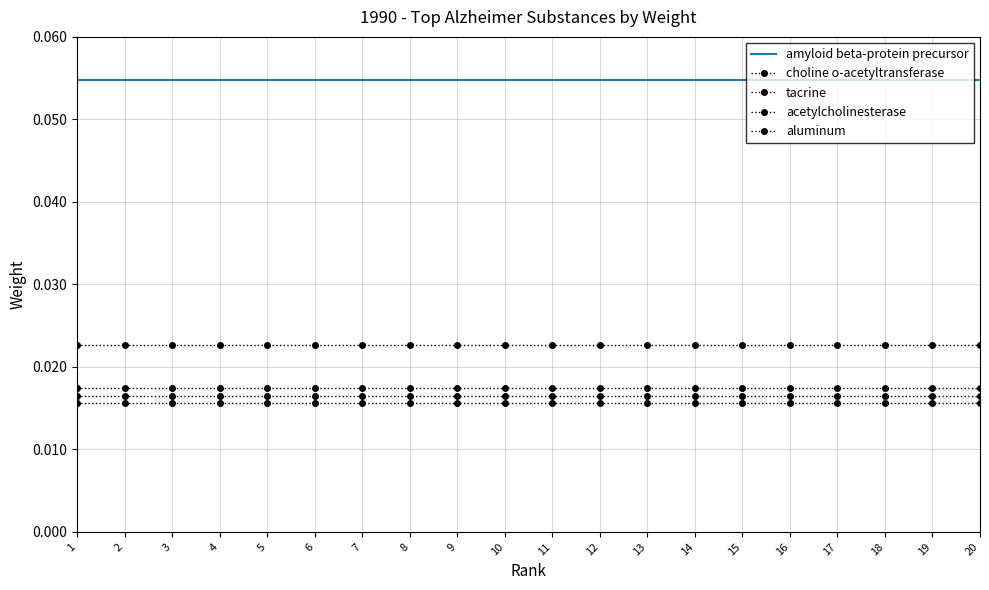

True or false: amyloid beta-protein precursor and aluminum intersect in this chart.

False